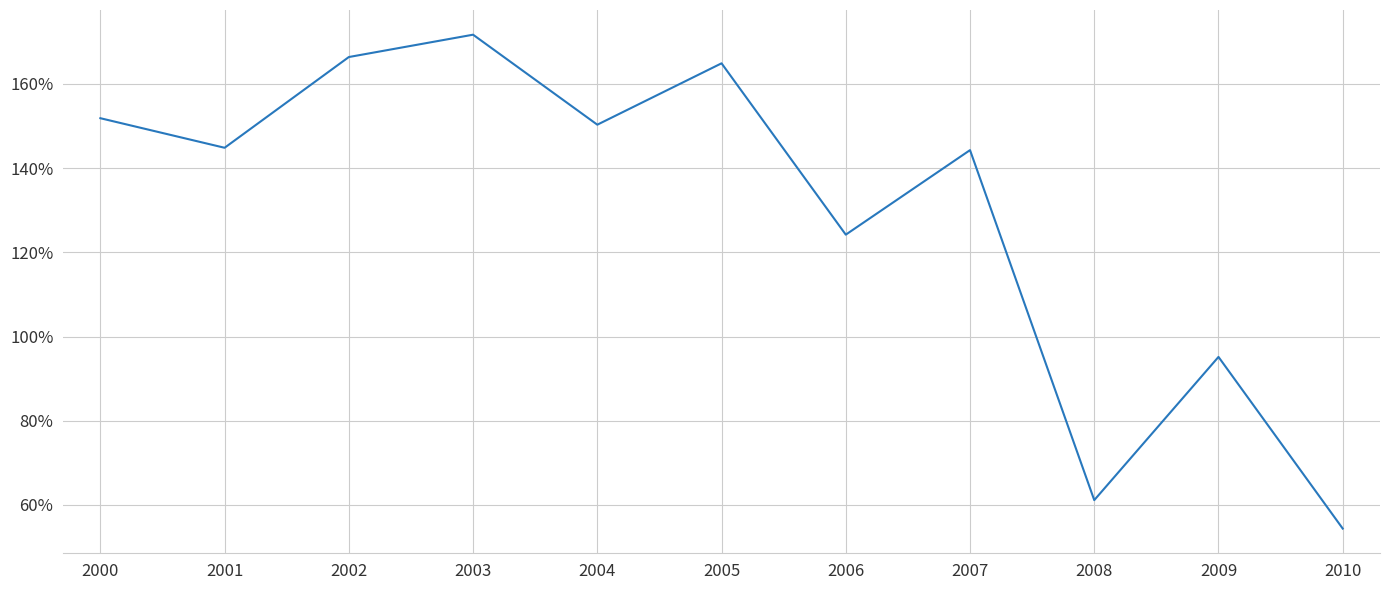

How many distinct data groups are displayed?

1